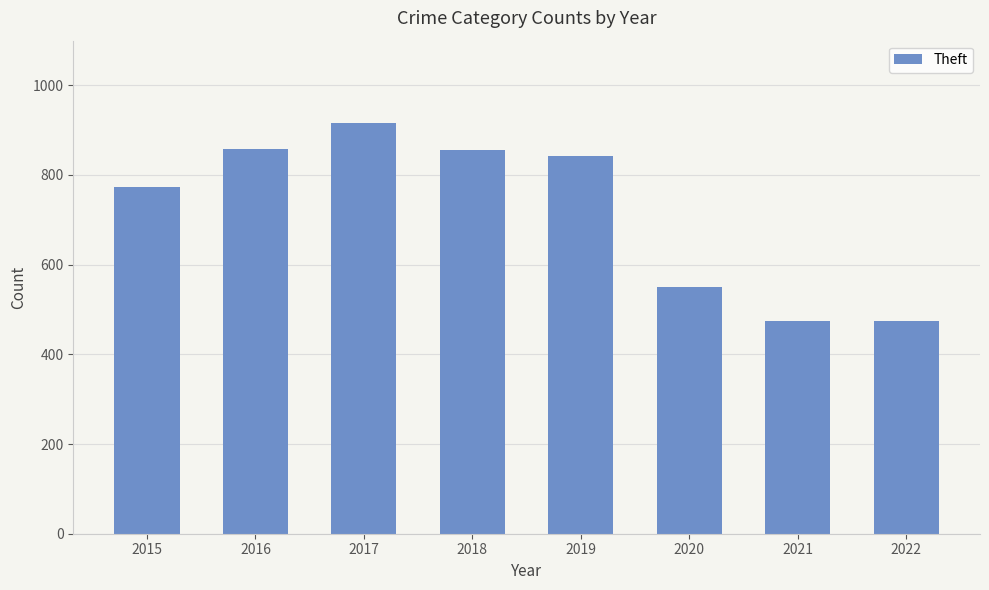

What is the change in value from 2016 to 2022?

-383